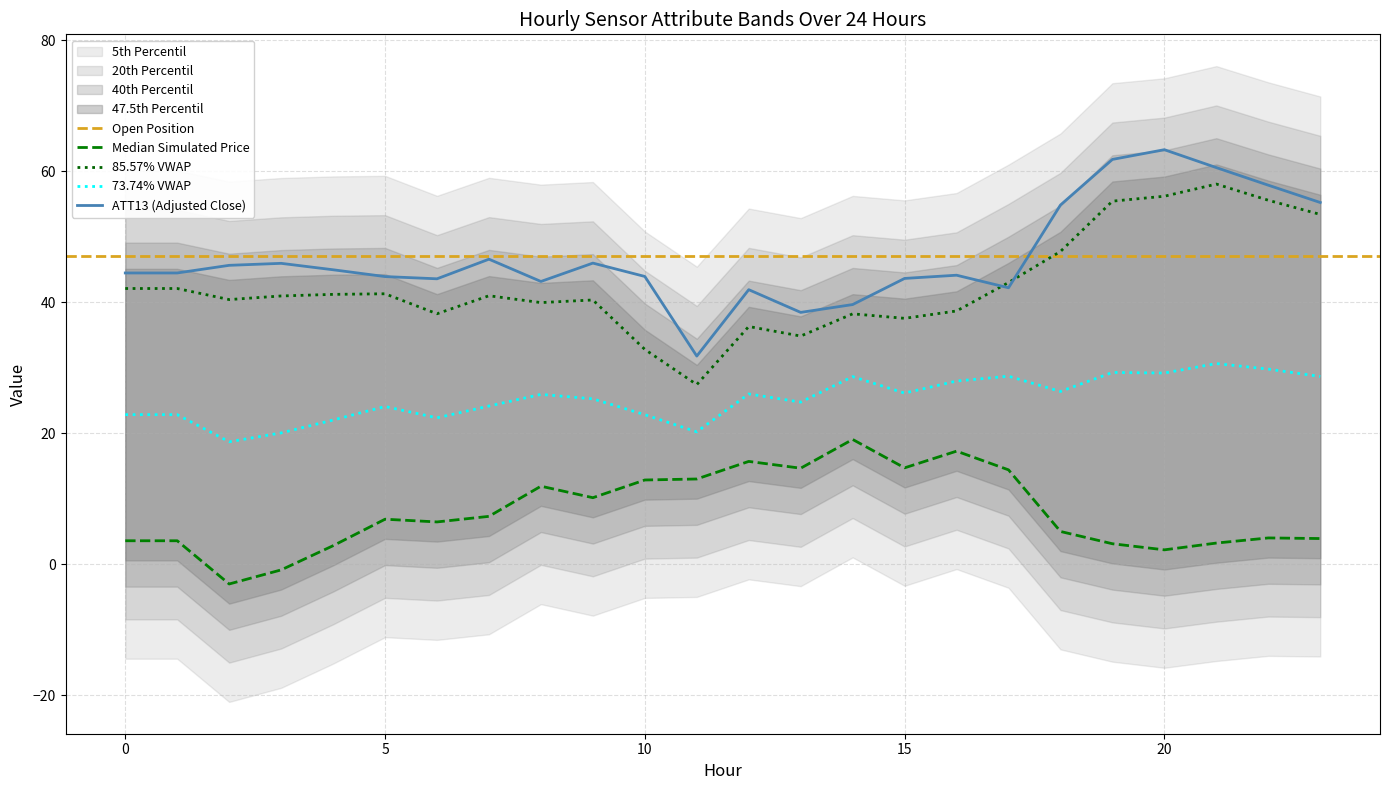

In ATT15, how many points are higher than both neighbors (excluding endpoints)?

6